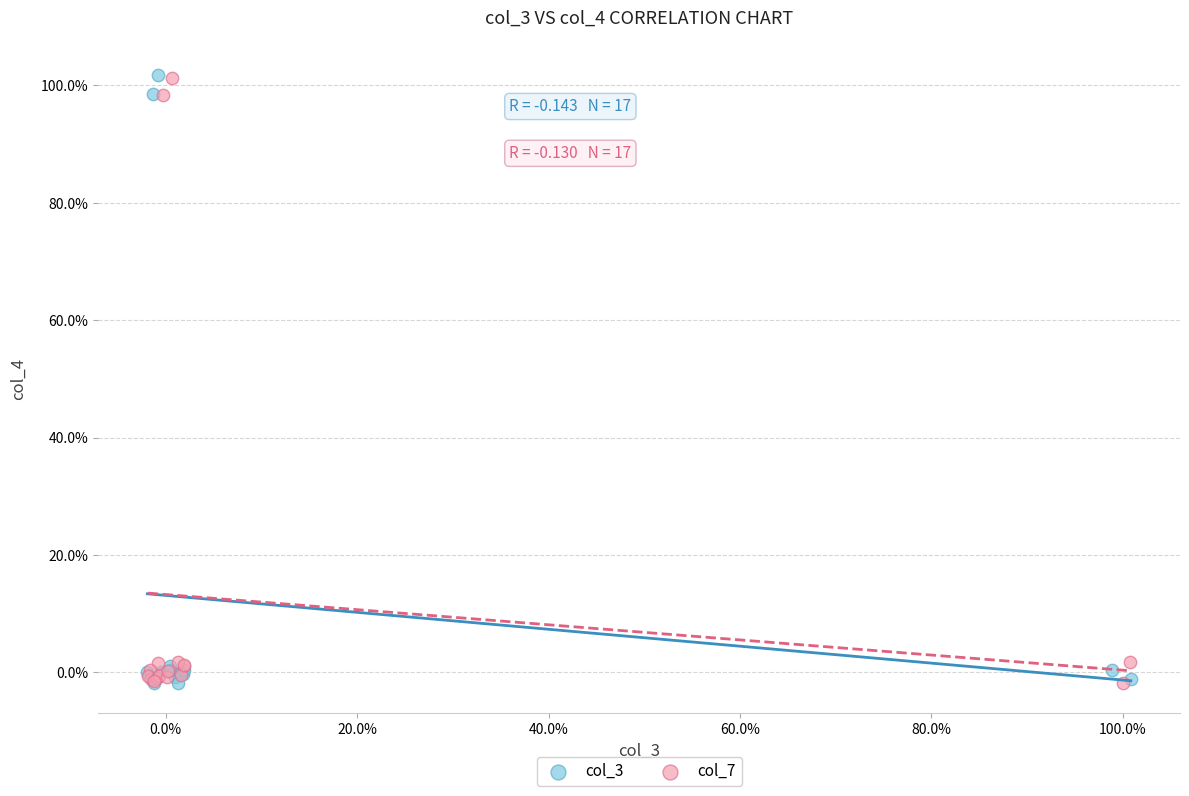

What are all the series names shown in the legend?

col_3, col_7